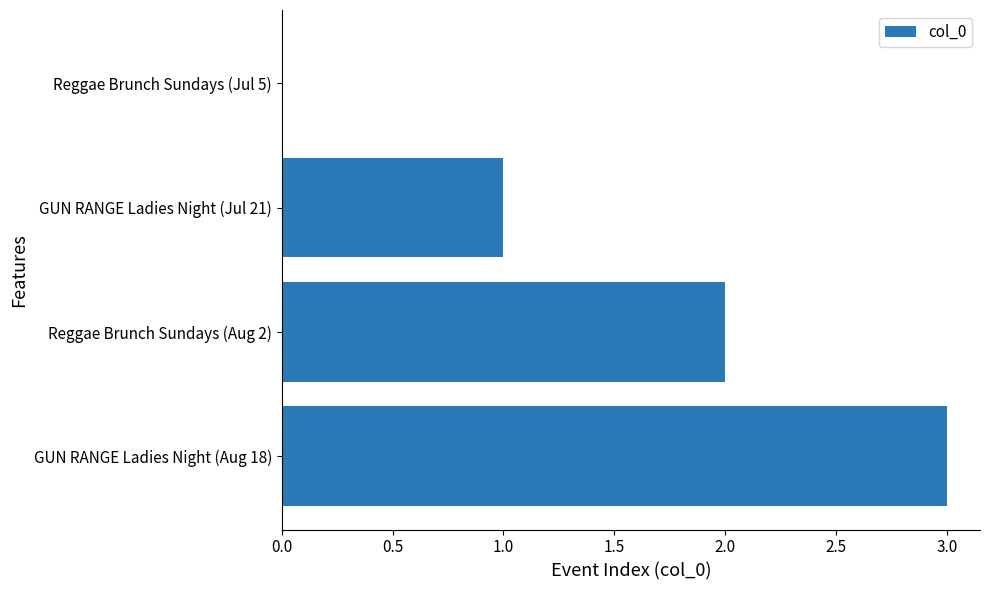

What is the change in value from Reggae Brunch Sundays (Jul 5) to Reggae Brunch Sundays (Aug 2)?

+2